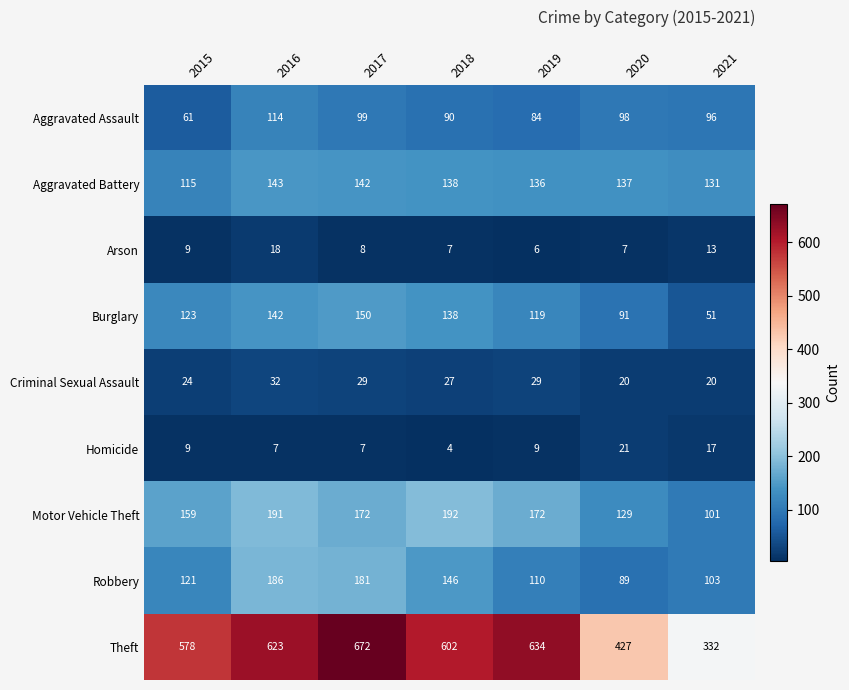

What is the minimum value shown in the chart?

4